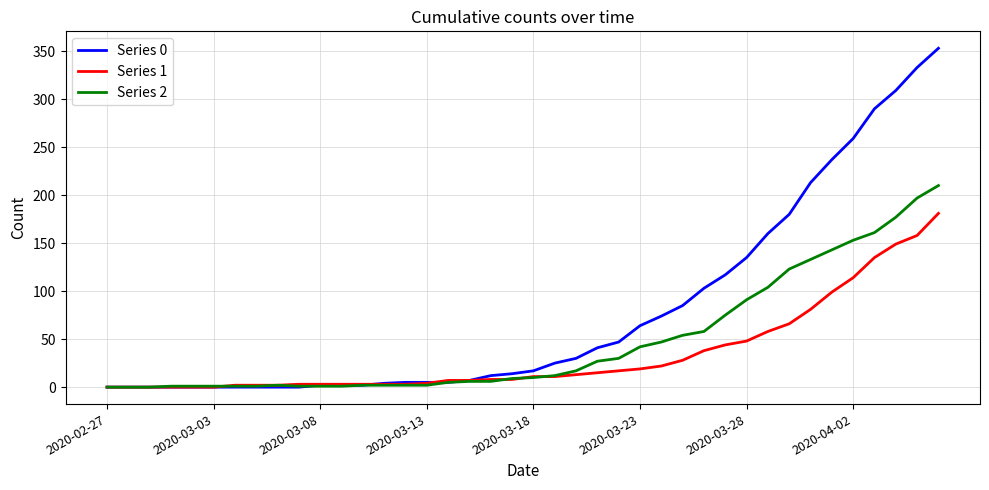

Which series has the widest spread of values?

Series 0